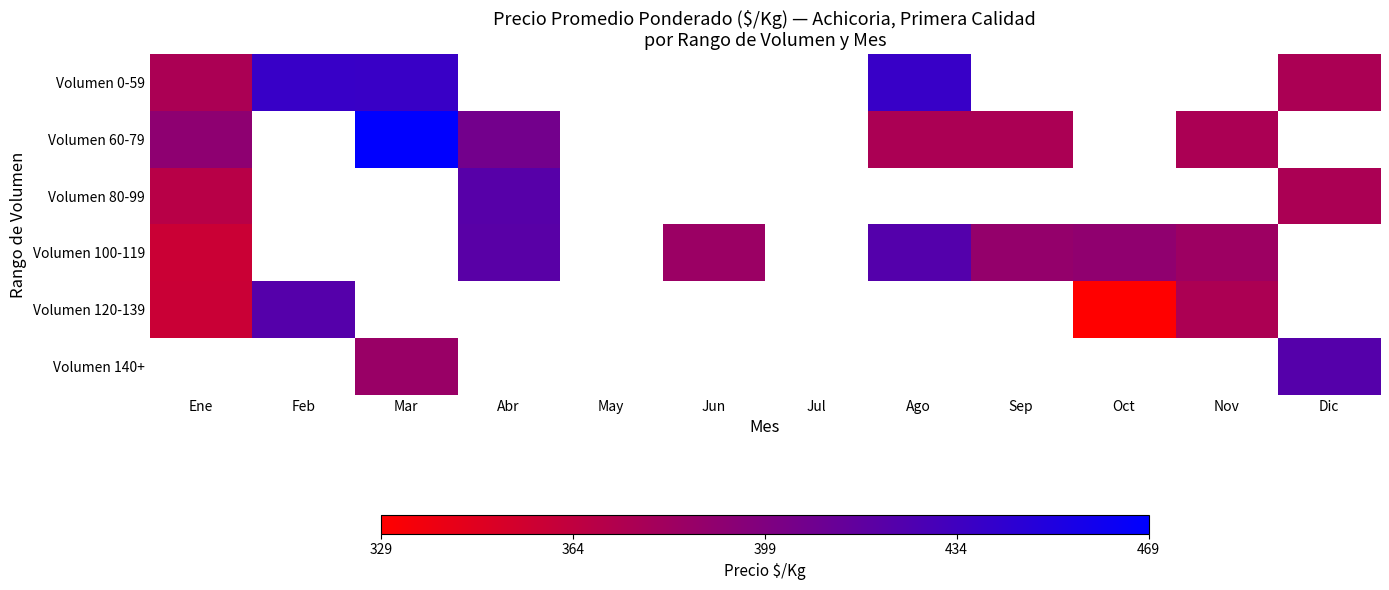

Which series has the widest spread of values?

Volumen 60-79